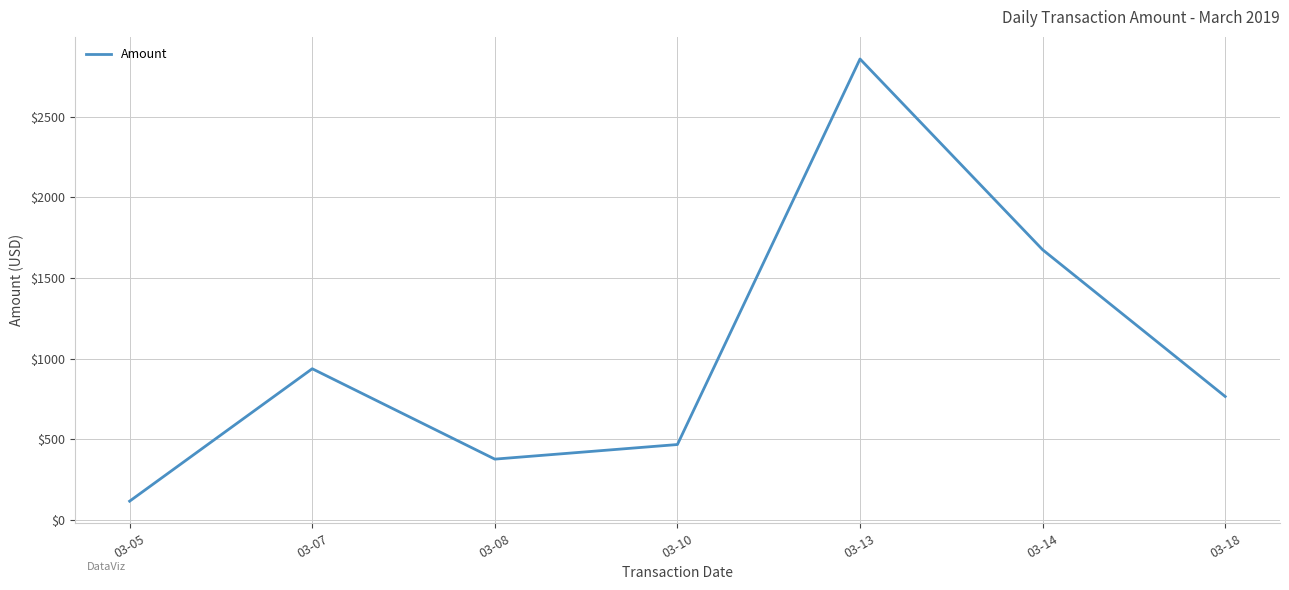

List the labels in order of value, largest first.

03-13, 03-14, 03-07, 03-18, 03-10, 03-08, 03-05